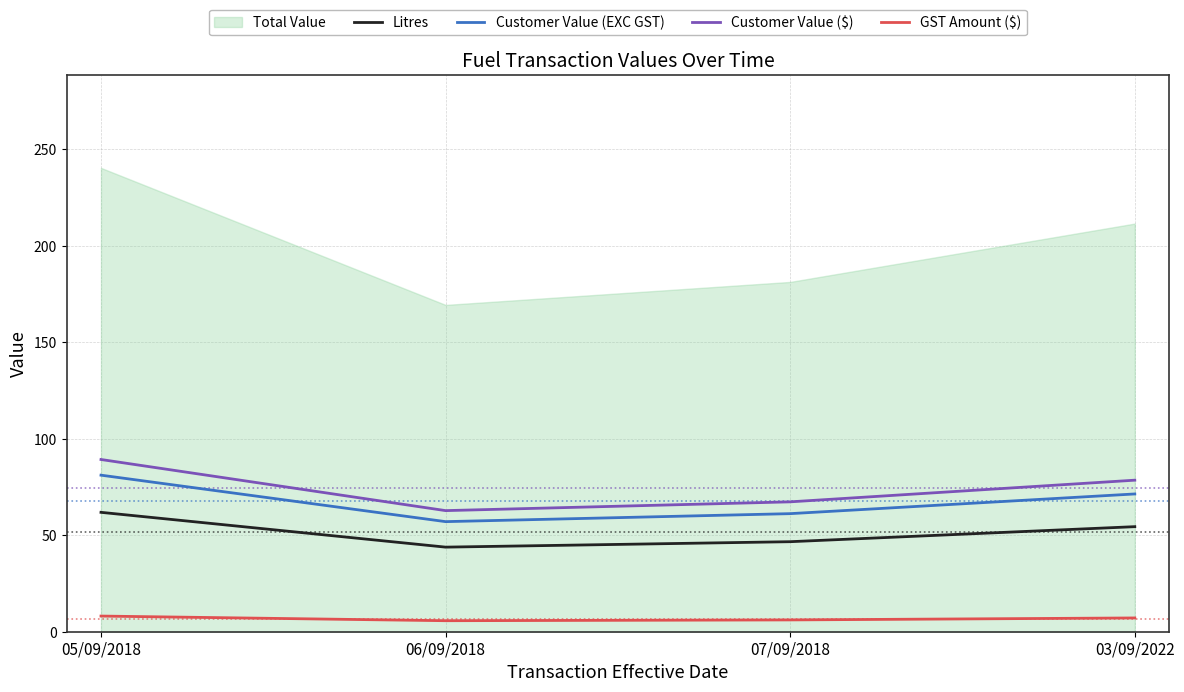

Between 06/09/2018 and 07/09/2018, which is larger?

07/09/2018